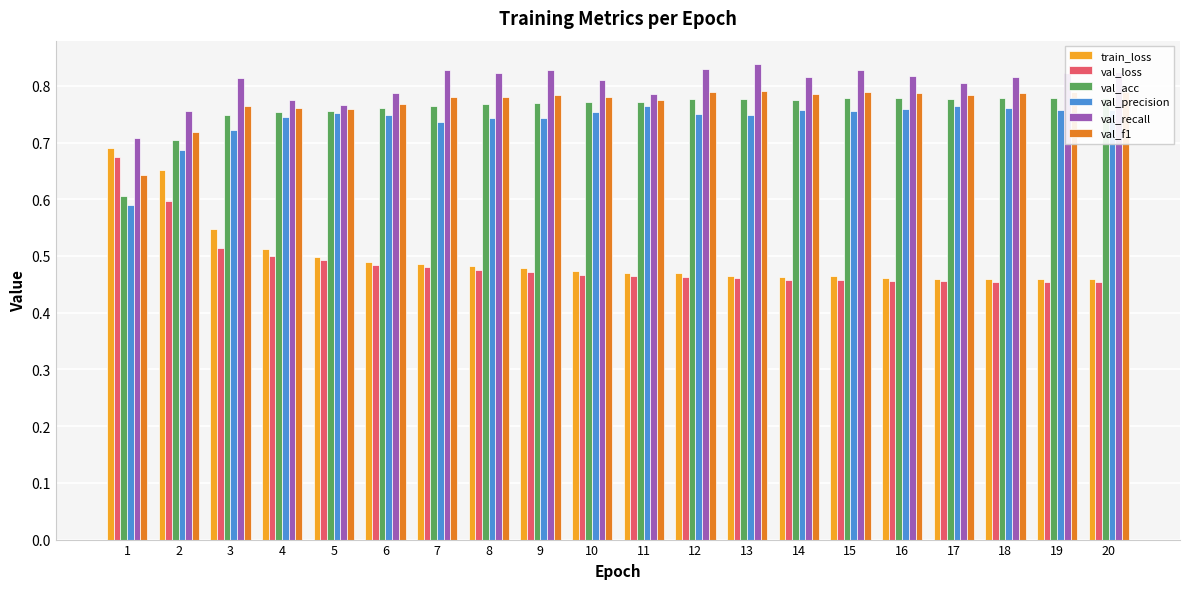

At which label is val_precision closest to 0?

1